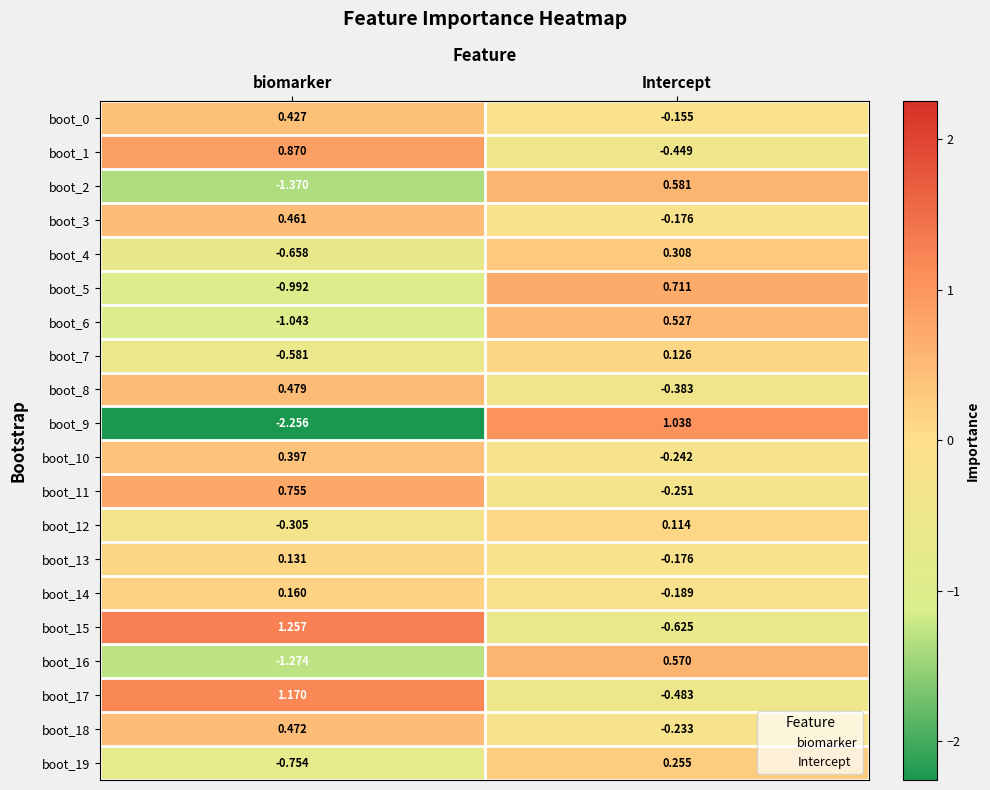

How many categories are shown in the chart?

2